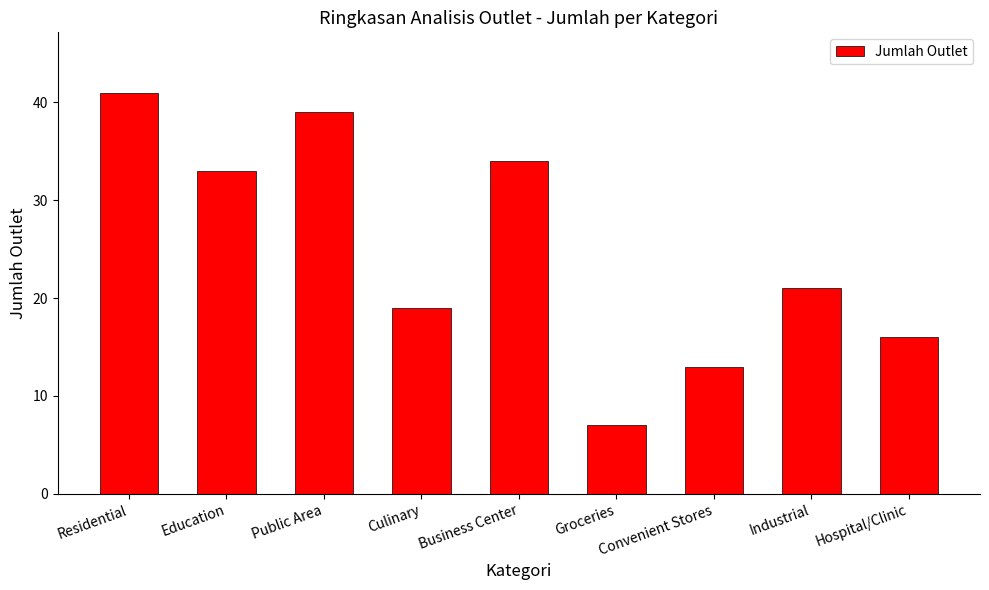

What is the sum of the values at Culinary and Convenient Stores?

32